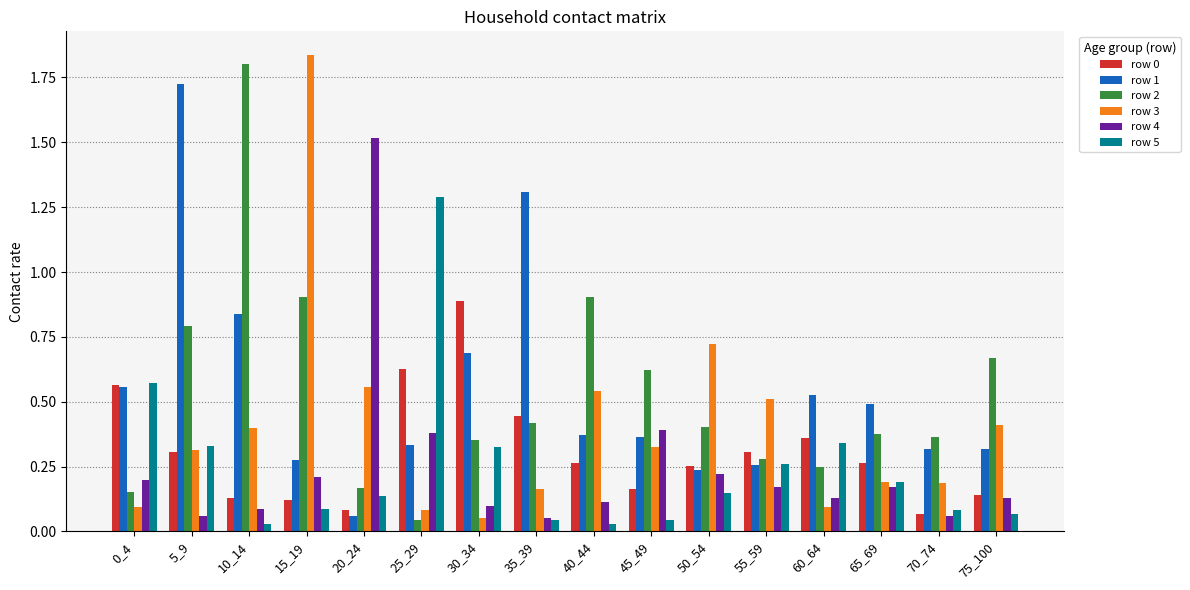

At how many categories does at least one series exceed 0?

16